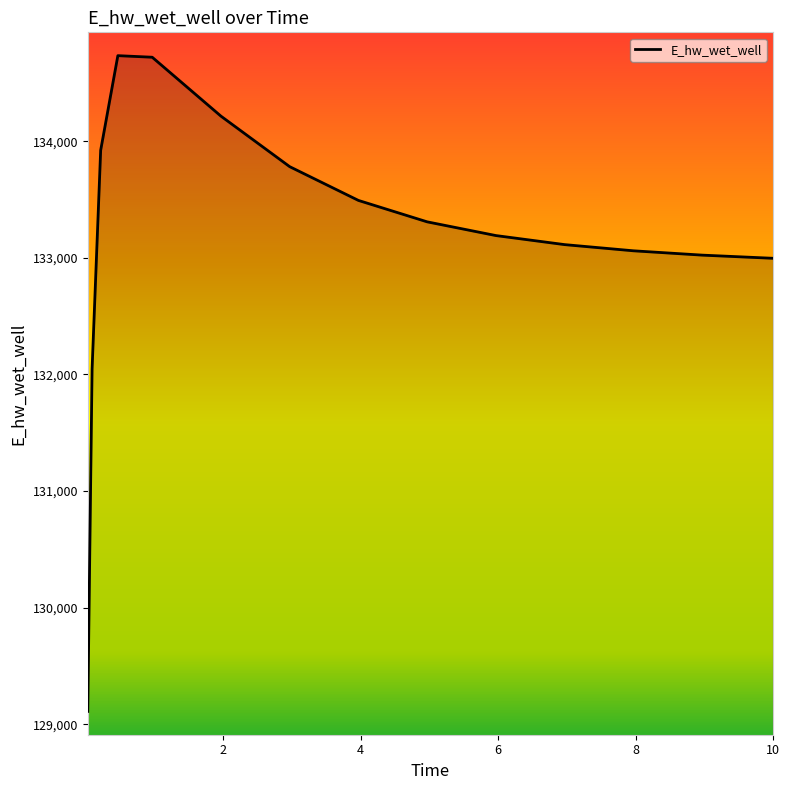

True or false: the data has more than 2 interior local peaks.

False